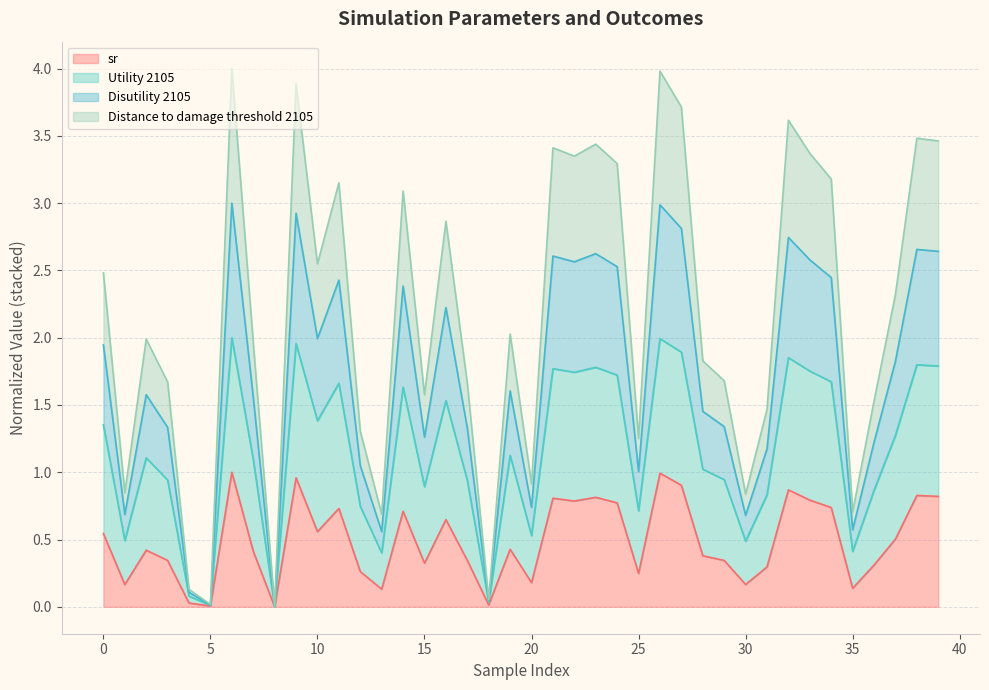

At how many categories does at least one series exceed 1?

31